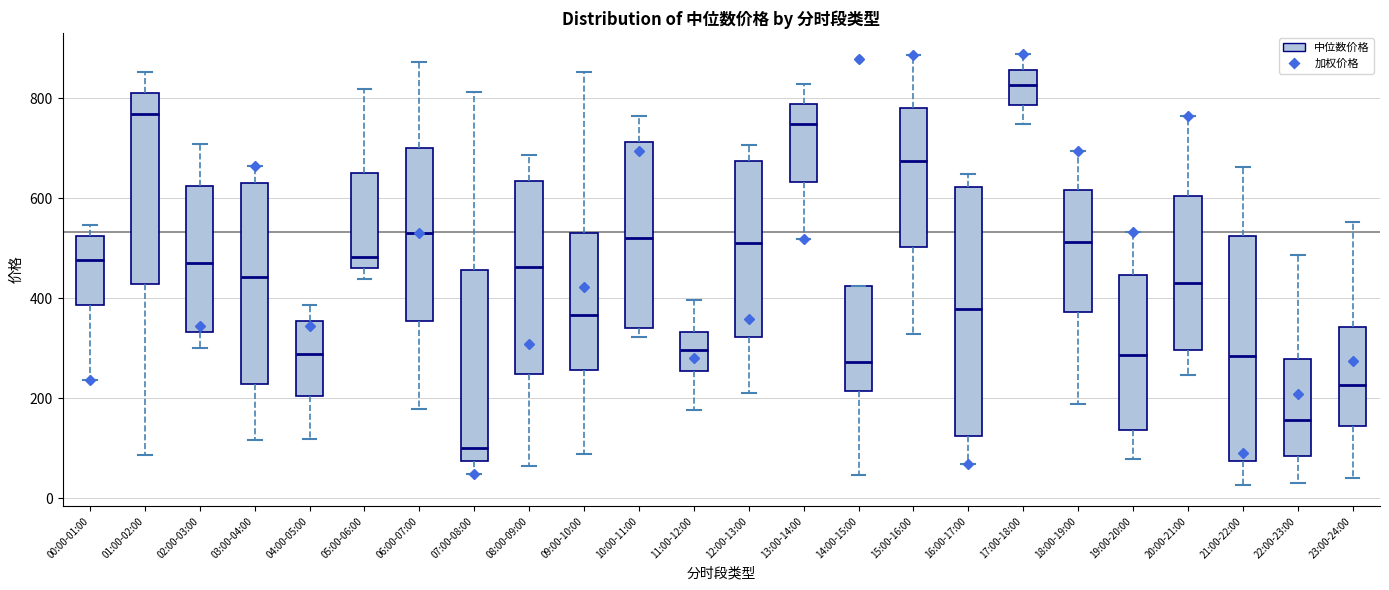

Reading left to right, transcribe this box plot: for each box, give where its median line is, the range the box spans, and where its two whiskers end, as read against the y-axis. The values are not printed on the chart, so give them approximately, as read against the axis.

00:00-01:00: median 480, box 380 to 520, whiskers 240 to 540
01:00-02:00: median 760, box 420 to 820, whiskers 80 to 860
02:00-03:00: median 460, box 340 to 620, whiskers 300 to 700
03:00-04:00: median 440, box 220 to 620, whiskers 120 to 660
04:00-05:00: median 280, box 200 to 360, whiskers 120 to 380
05:00-06:00: median 480, box 460 to 660, whiskers 440 to 820
06:00-07:00: median 520, box 360 to 700, whiskers 180 to 880
07:00-08:00: median 100, box 80 to 460, whiskers 40 to 820
08:00-09:00: median 460, box 240 to 640, whiskers 60 to 680
09:00-10:00: median 360, box 260 to 540, whiskers 80 to 860
10:00-11:00: median 520, box 340 to 720, whiskers 320 to 760
11:00-12:00: median 300, box 260 to 340, whiskers 180 to 400
12:00-13:00: median 520, box 320 to 680, whiskers 200 to 700
13:00-14:00: median 740, box 640 to 780, whiskers 520 to 820
14:00-15:00: median 280, box 220 to 420, whiskers 40 to 420
15:00-16:00: median 680, box 500 to 780, whiskers 320 to 880
16:00-17:00: median 380, box 120 to 620, whiskers 60 to 640
17:00-18:00: median 820, box 780 to 860, whiskers 740 to 880
18:00-19:00: median 520, box 380 to 620, whiskers 180 to 700
19:00-20:00: median 280, box 140 to 440, whiskers 80 to 540
20:00-21:00: median 440, box 300 to 600, whiskers 240 to 760
21:00-22:00: median 280, box 80 to 520, whiskers 20 to 660
22:00-23:00: median 160, box 80 to 280, whiskers 20 to 480
23:00-24:00: median 220, box 140 to 340, whiskers 40 to 560